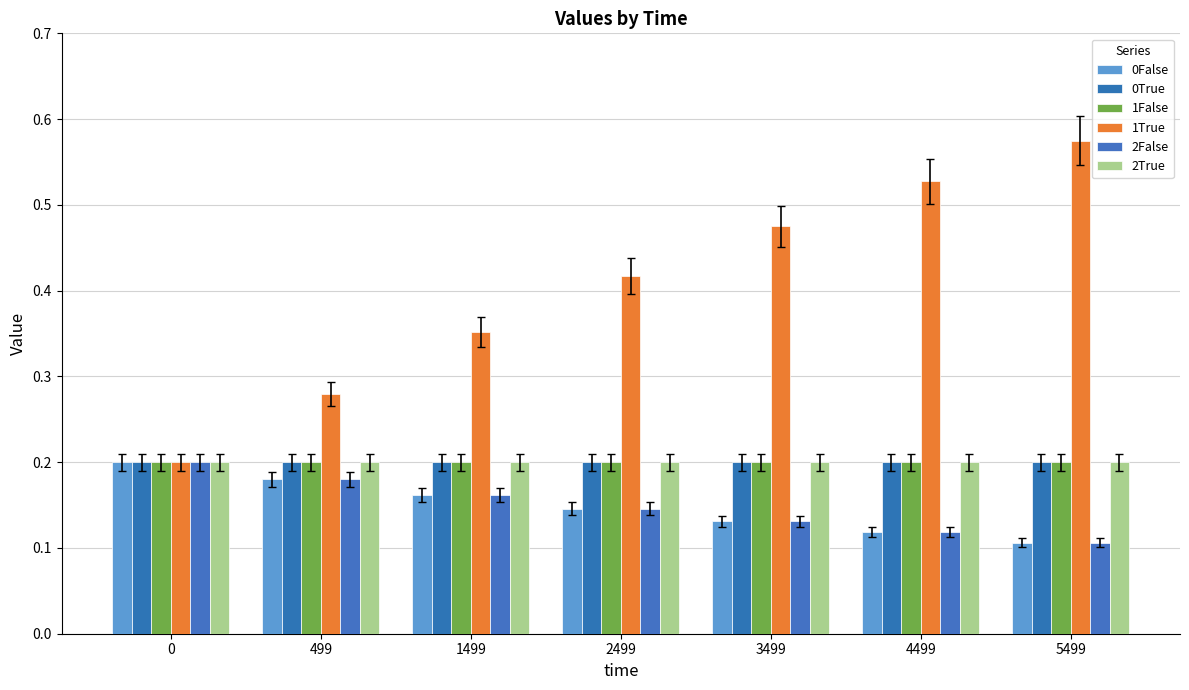

What are all the series names shown in the legend?

0False, 0True, 1False, 1True, 2False, 2True